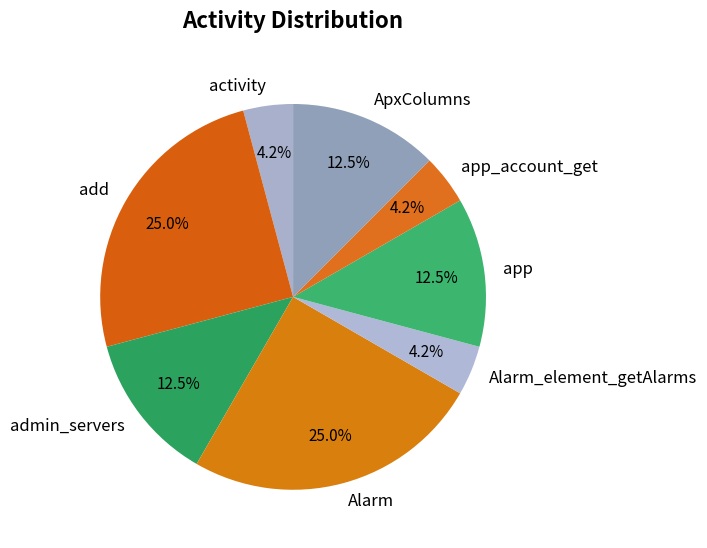

Is there any slice that represents more than half of the pie?

No